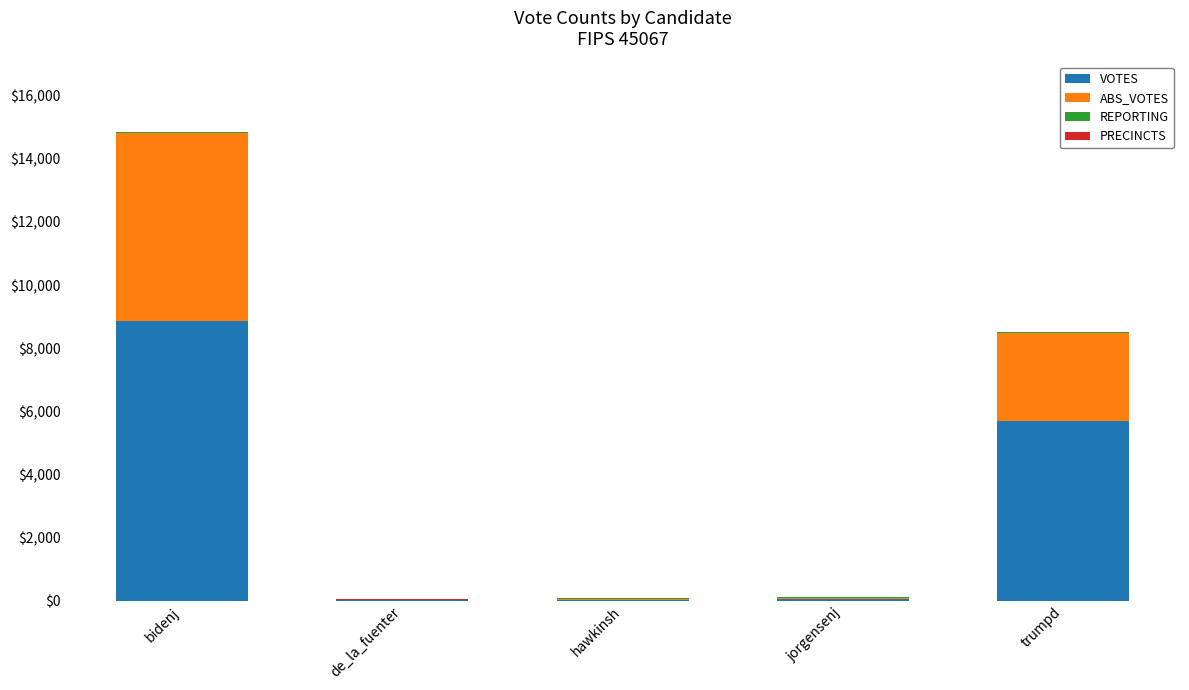

At which category is the sum across all series the highest?

bidenj